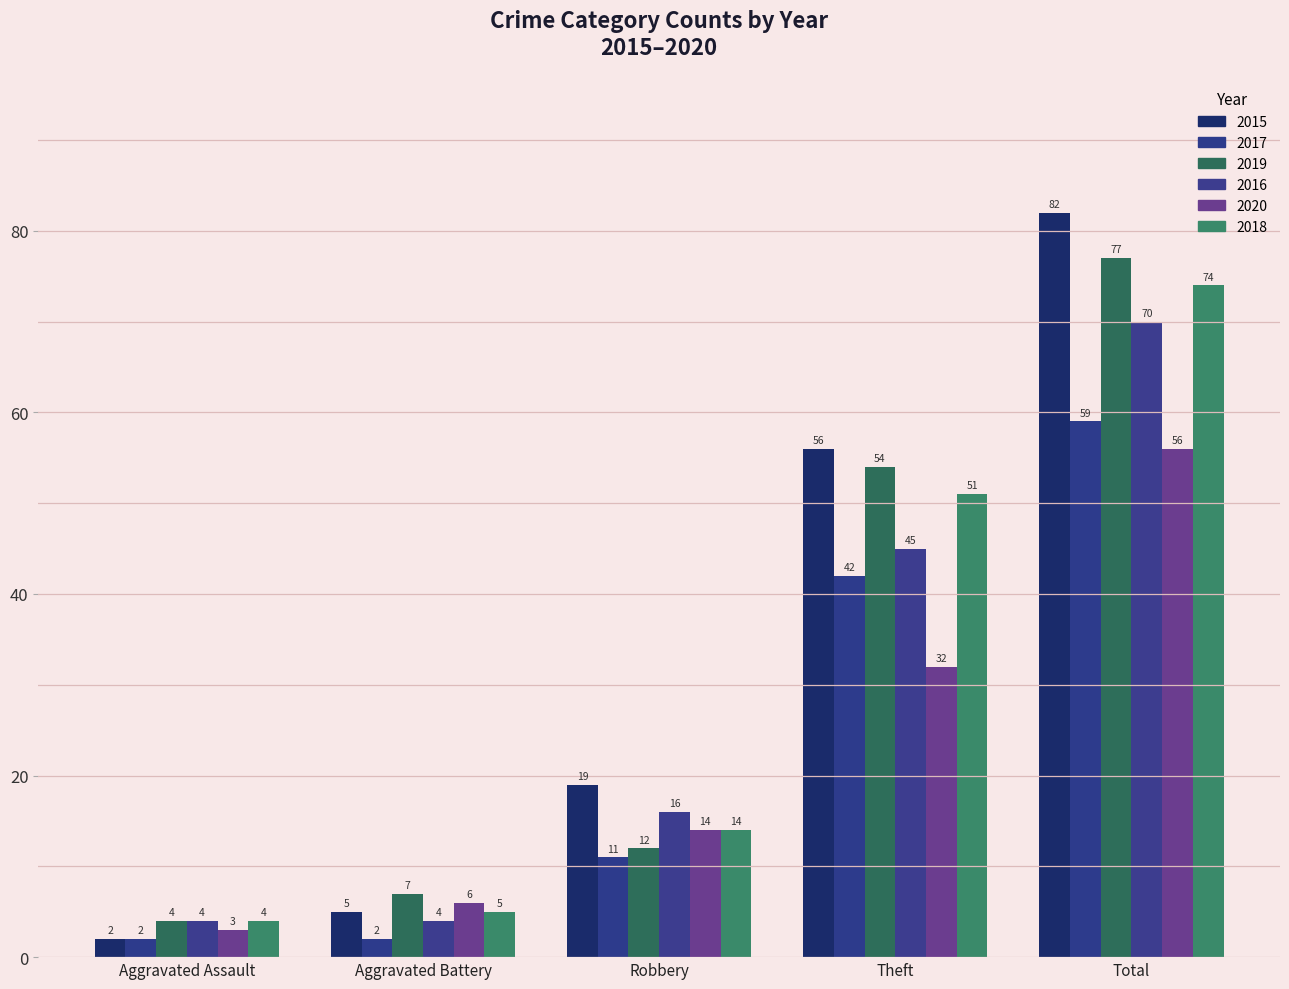

List the labels in order of 2016 value, largest first.

Total, Theft, Robbery, Aggravated Assault, Aggravated Battery